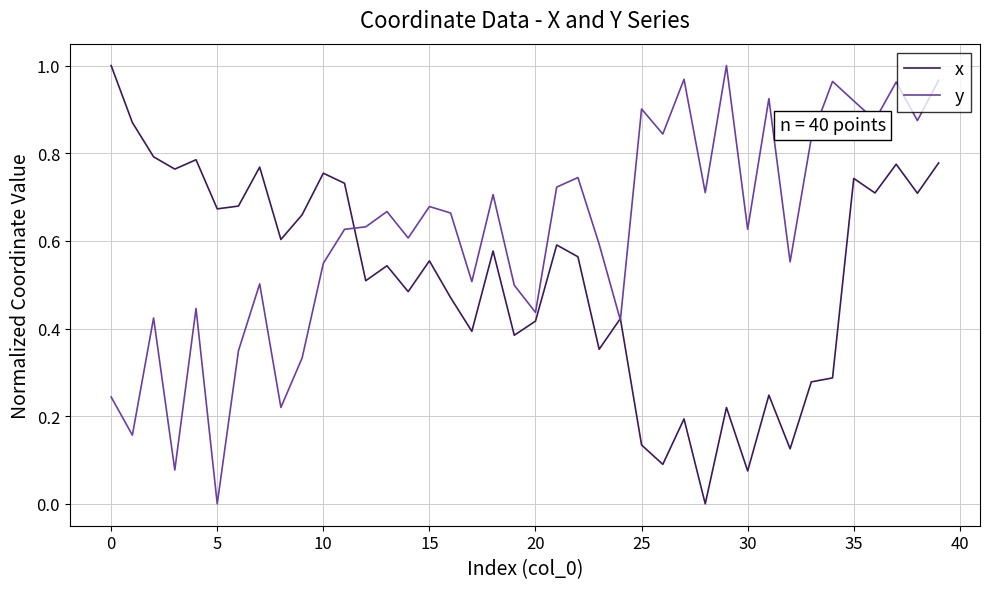

Which series has the largest total across all categories?

y